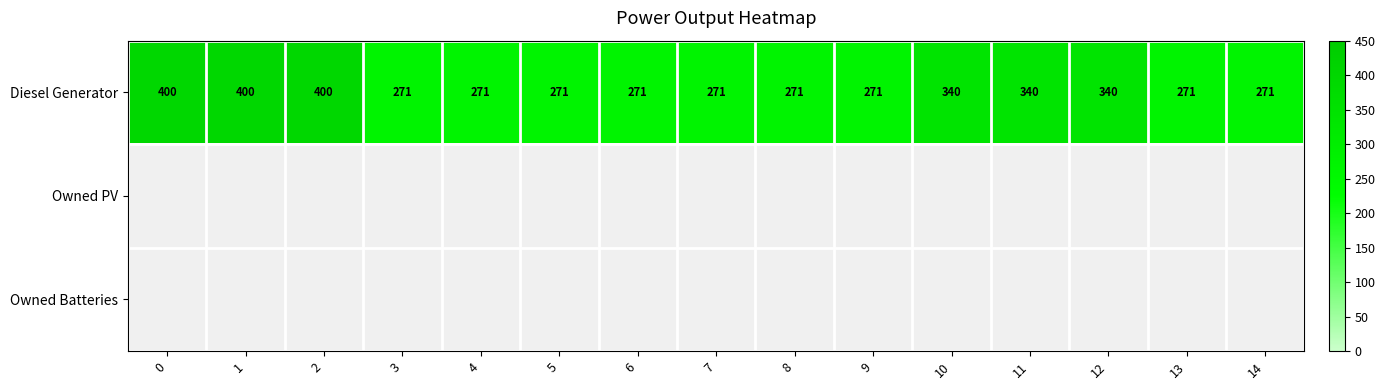

What is the minimum value for Diesel Generator?

271